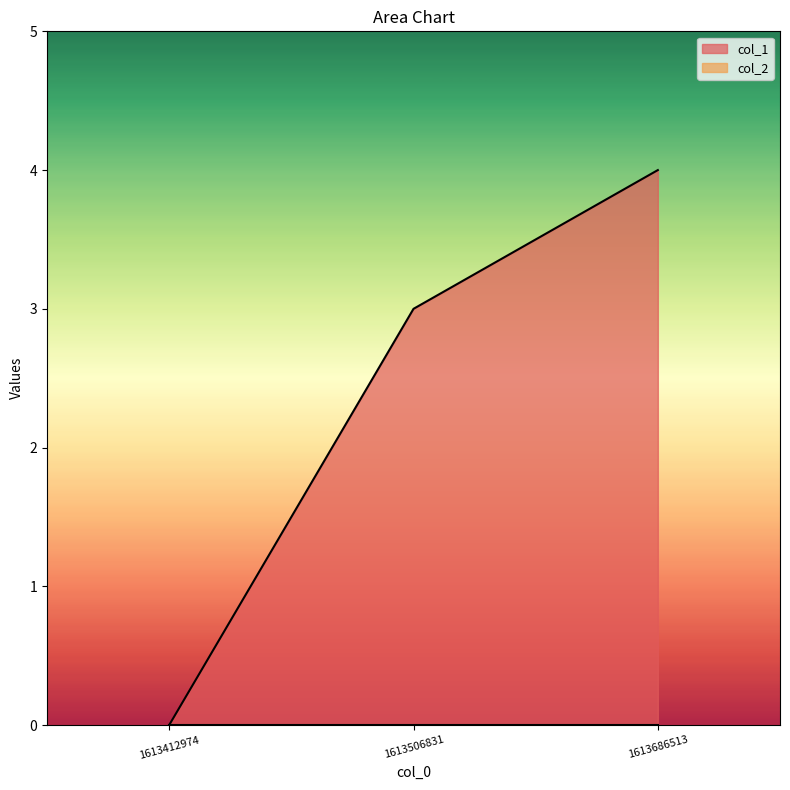

Count the number of values greater than 3.

1